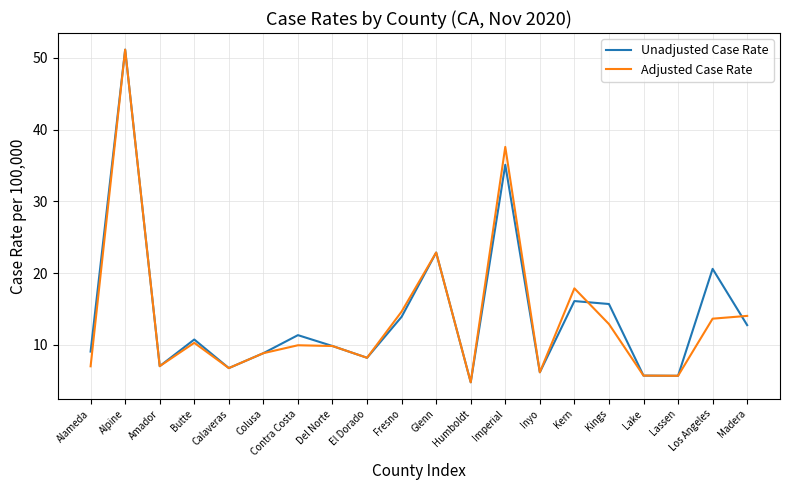

What is the total value across all series at Humboldt?

9.6